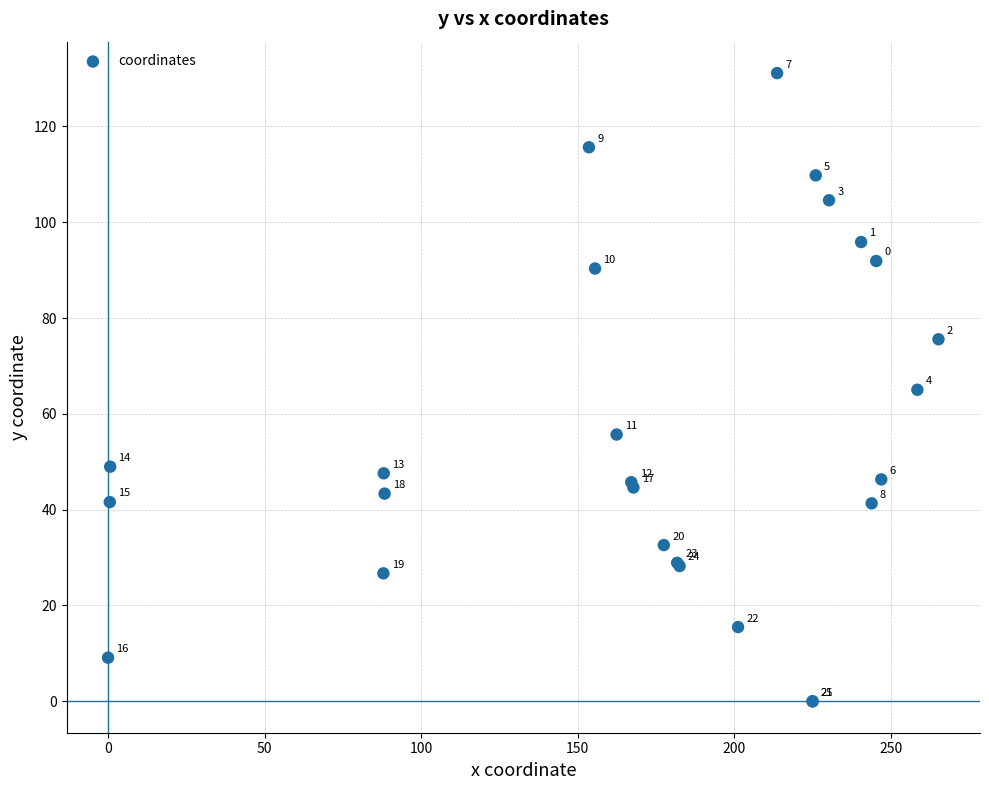

What Y value in the scatter plot is closest to 65?

65.0